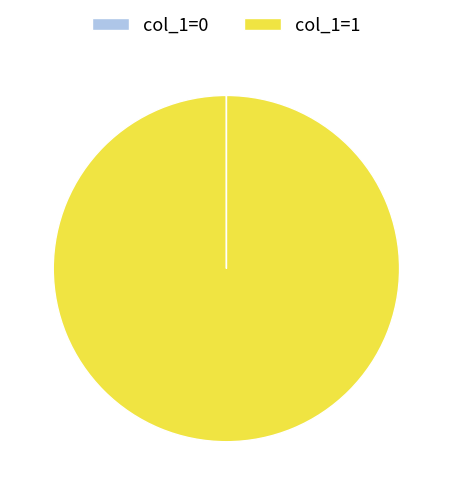

Which category has the biggest portion of the pie?

col_1=1